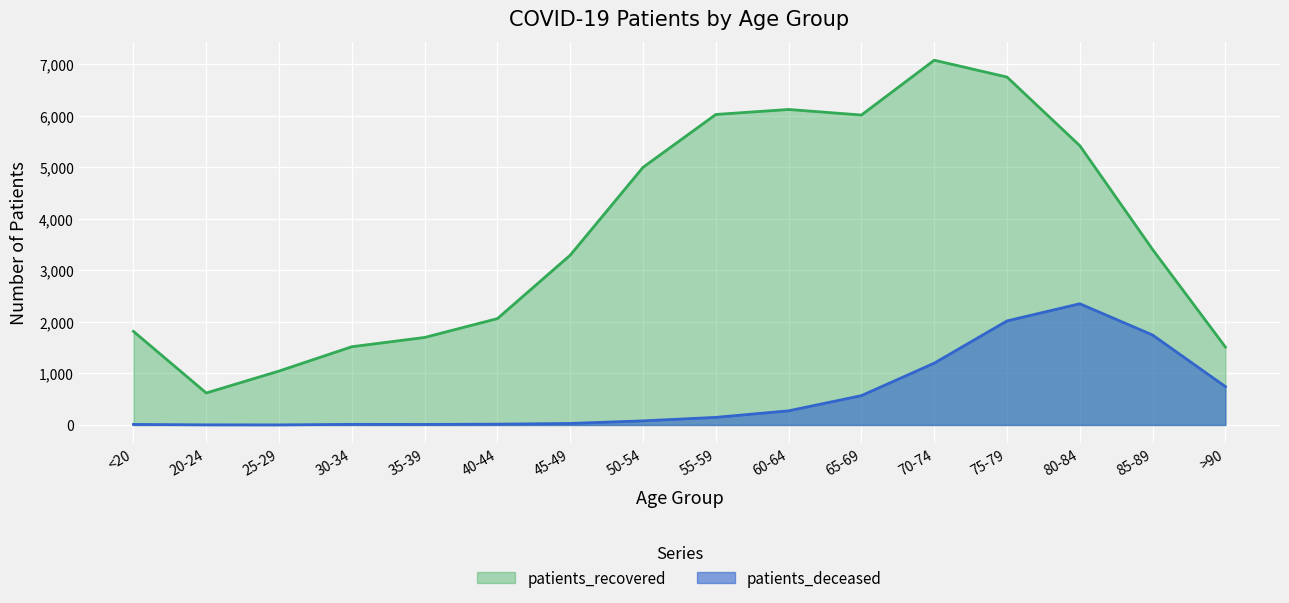

Which category has the lowest value across all series?

25-29